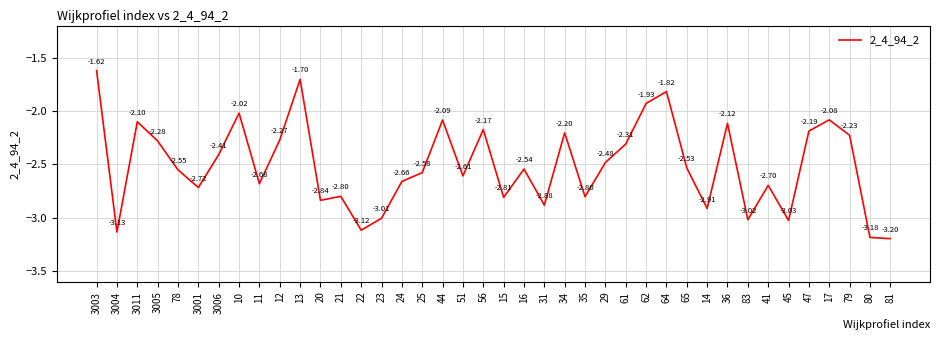

Does the chart display data point markers on the line(s)?

No